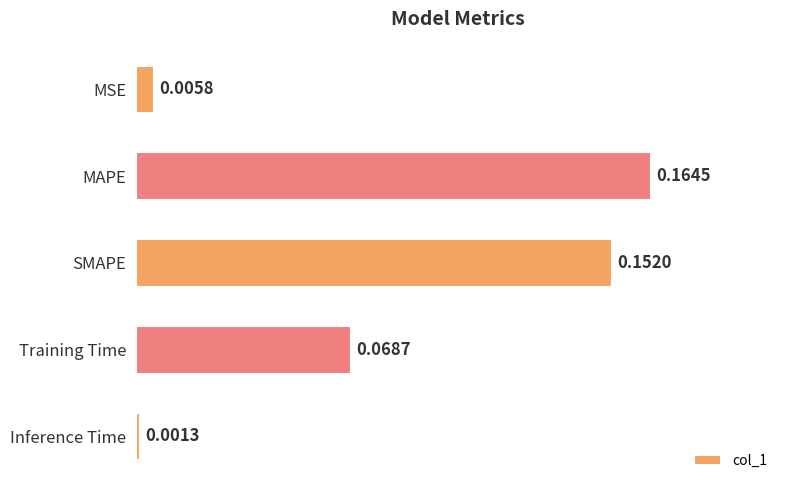

Rank the categories by value from lowest to highest.

Inference Time, MSE, Training Time, SMAPE, MAPE